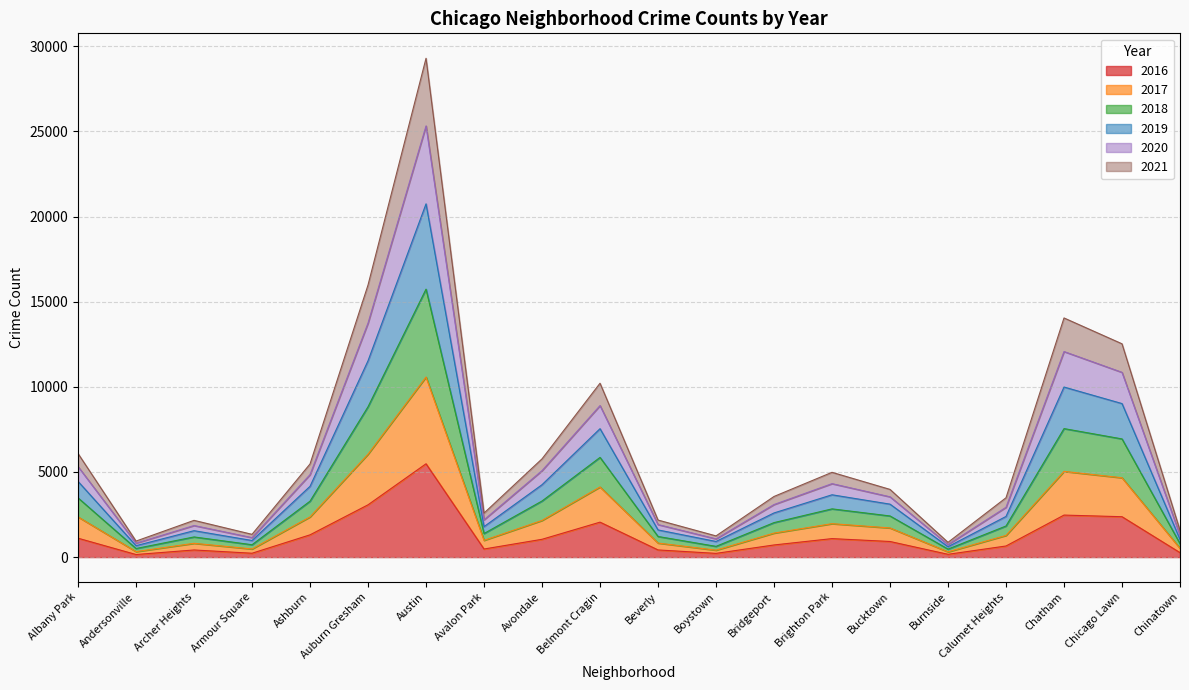

Which label corresponds to the smallest value in the chart?

Andersonville